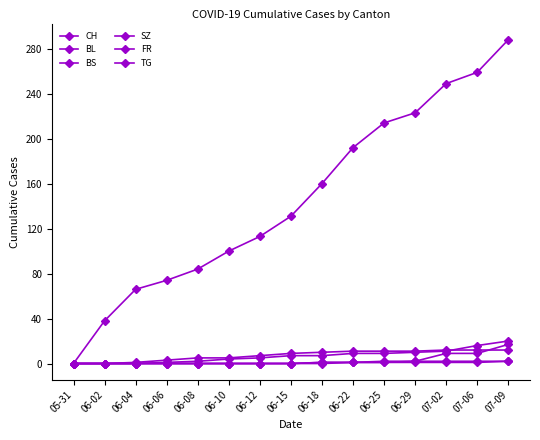

What is the difference between the highest and lowest values at 06-18?

160